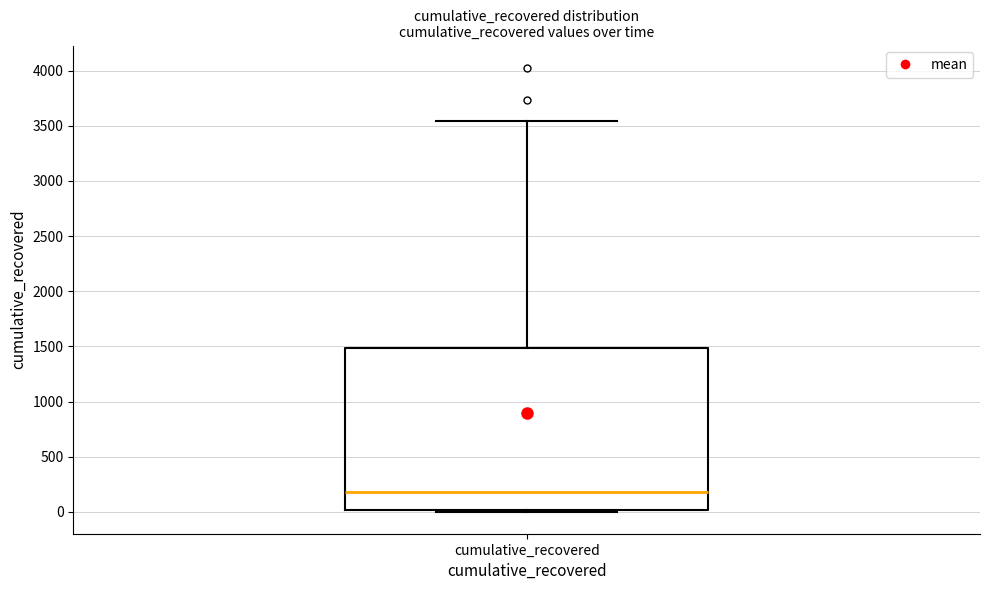

Where is the lower edge of the box for cumulative_recovered on the y-axis? The values are not printed on the chart, so give them approximately, as read against the axis.

0